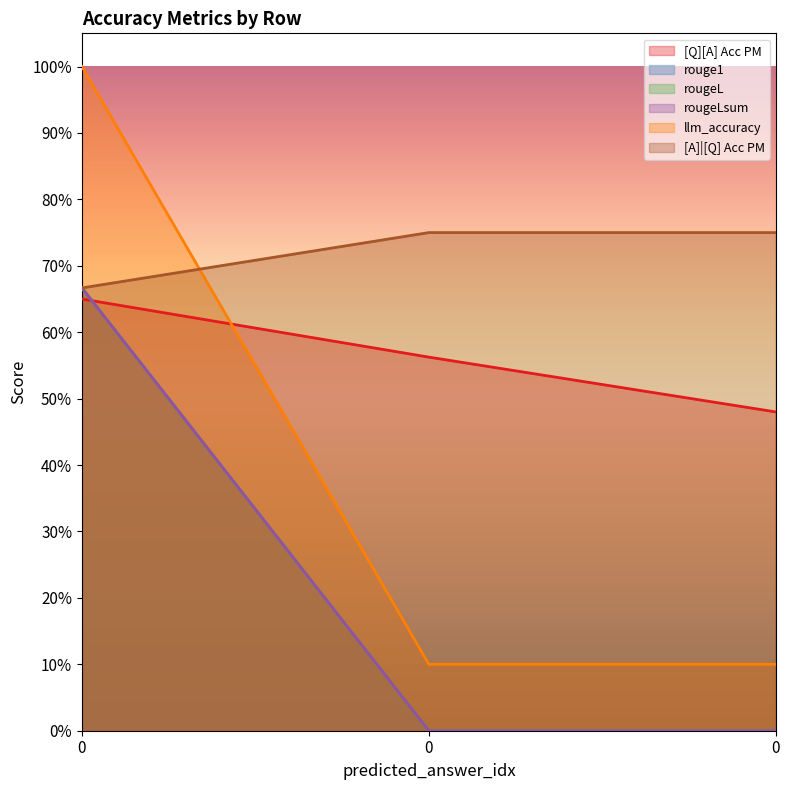

Rank the series by their maximum value, from highest to lowest.

llm_accuracy, [A]|[Q] Acc PM, rouge1, rougeL, rougeLsum, [Q][A] Acc PM